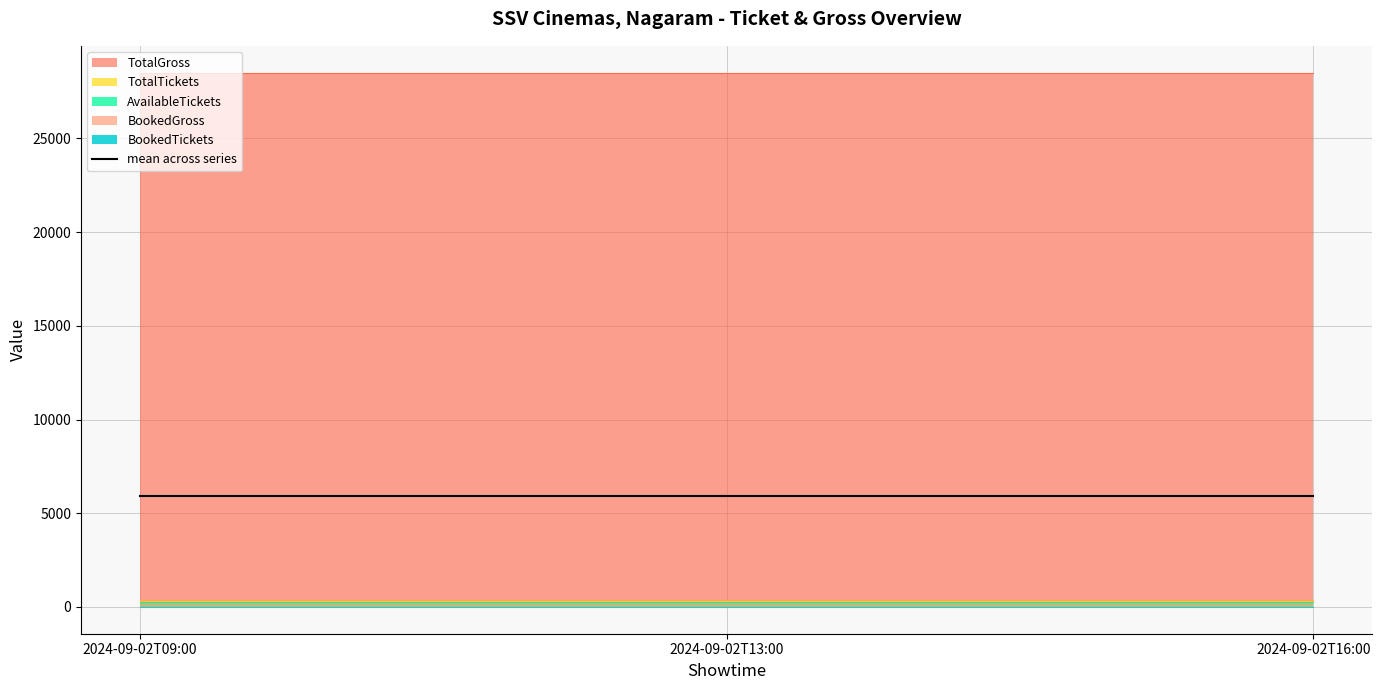

Reading left to right, extract all data points from this chart.

AvailableTickets: 2024-09-02T09:00=292	2024-09-02T13:00=292	2024-09-02T16:00=292
TotalTickets: 2024-09-02T09:00=297	2024-09-02T13:00=297	2024-09-02T16:00=297
BookedTickets: 2024-09-02T09:00=5	2024-09-02T13:00=5	2024-09-02T16:00=5
TotalGross: 2024-09-02T09:00=28512	2024-09-02T13:00=28512	2024-09-02T16:00=28512
BookedGross: 2024-09-02T09:00=390	2024-09-02T13:00=390	2024-09-02T16:00=390